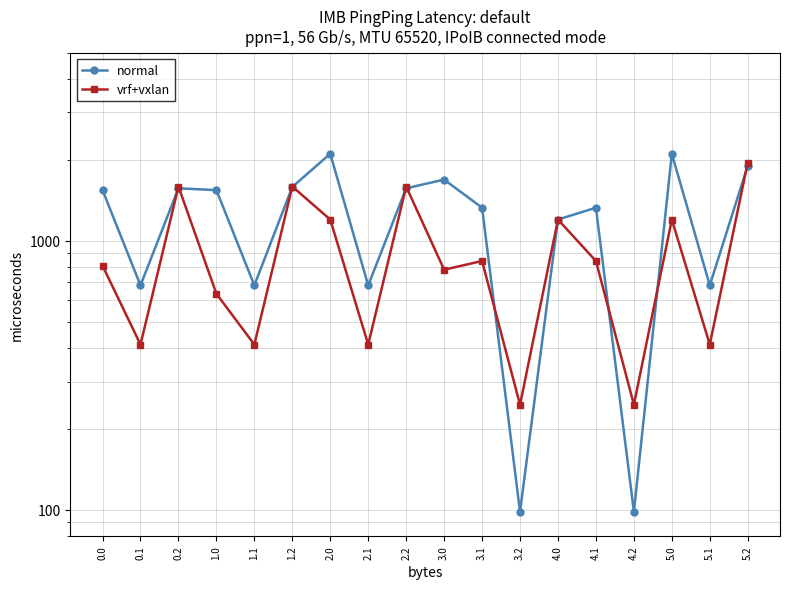

In normal, how many points are lower than both neighbors (excluding endpoints)?

6